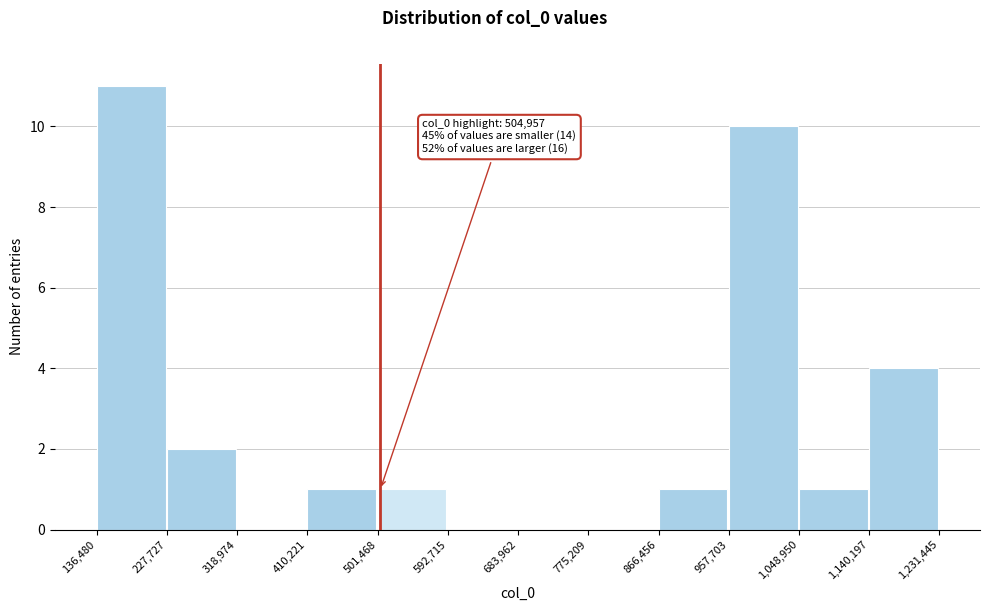

Which range on the x-axis has the tallest bar?

136,480 to 227,727